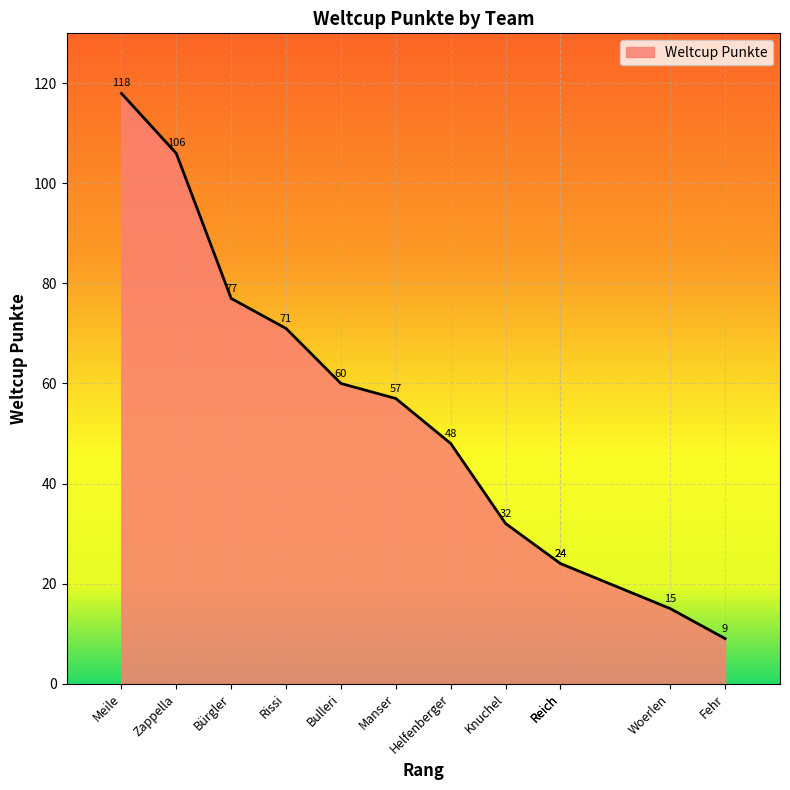

Is it true that the value at Bulleri is 19?

False